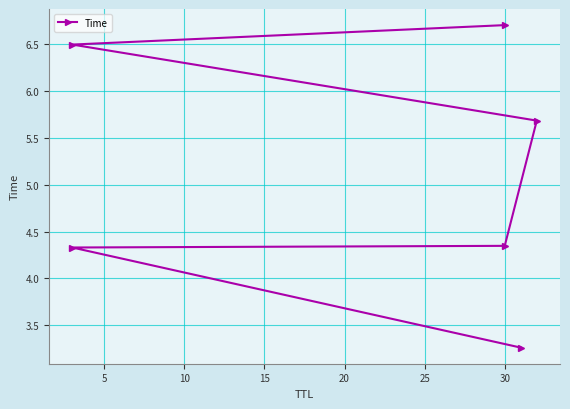

The value at 15 is 3.7. True or false?

False